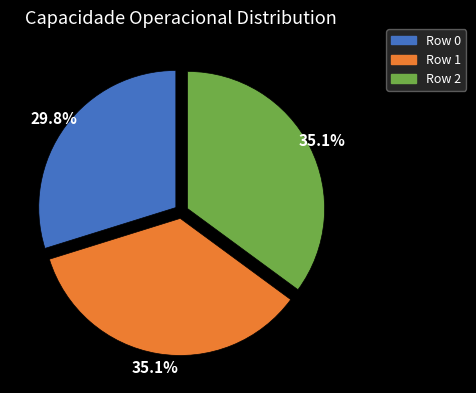

Is there any slice that represents more than half of the pie?

No